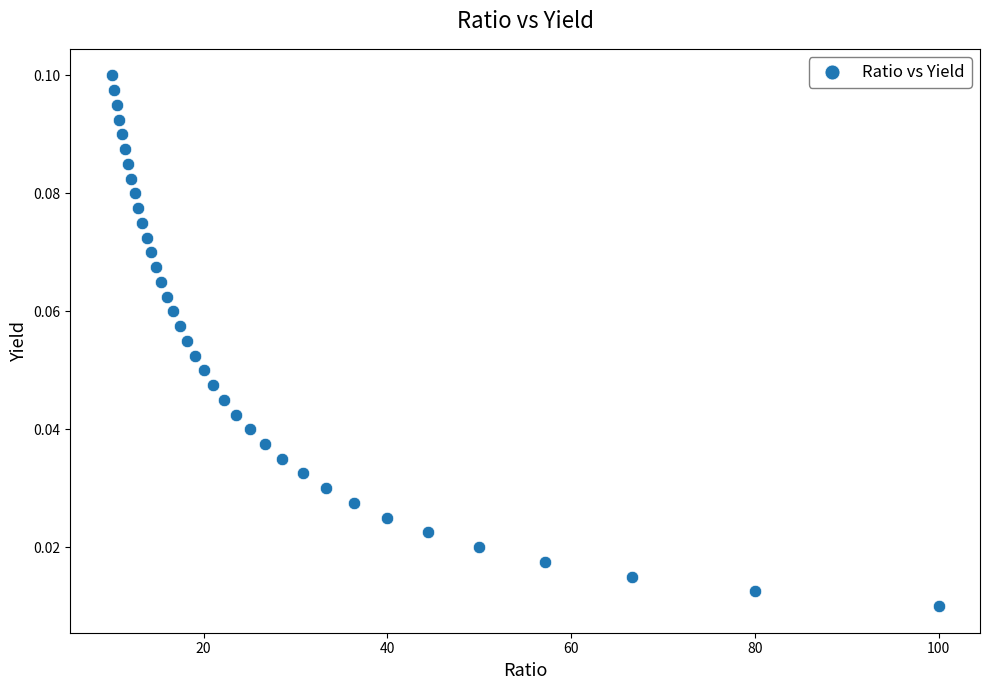

What is the range of X values (max minus min)?

90.0